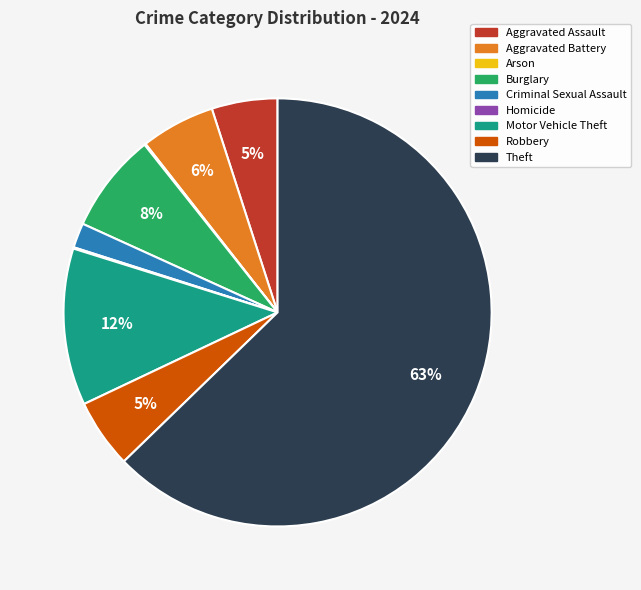

Combined, do Aggravated Assault and Robbery account for over 50%?

No